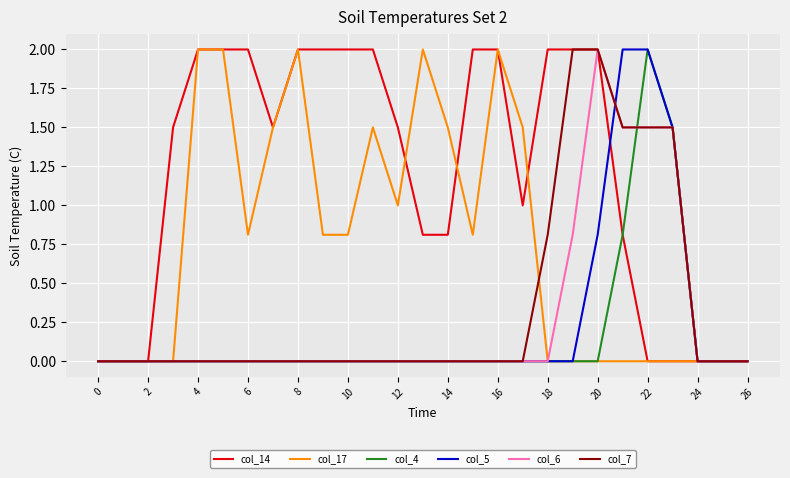

Which series has the largest total across all categories?

col_14